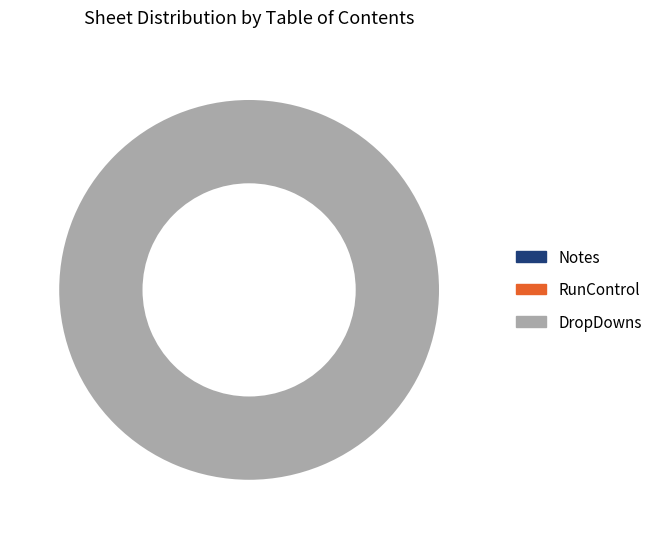

What is the largest slice in the pie chart?

DropDowns